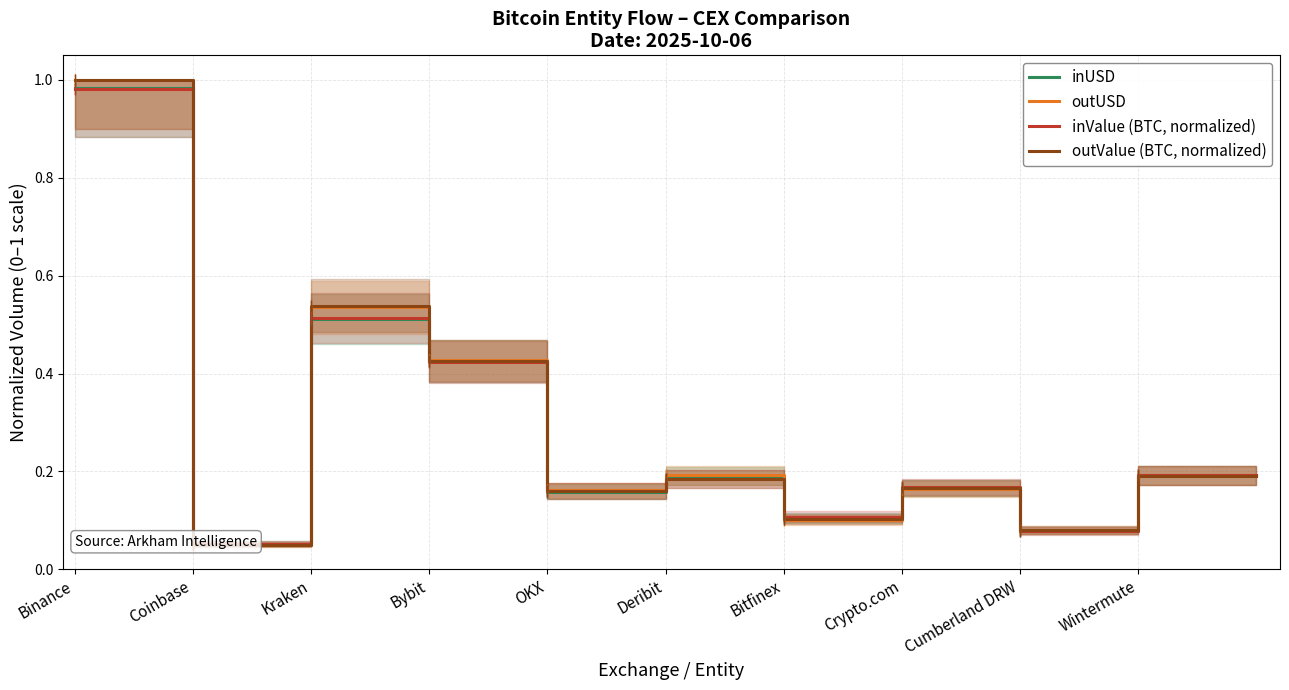

True or false: inValue (BTC, normalized) has more than 1 points higher than both neighbors.

False